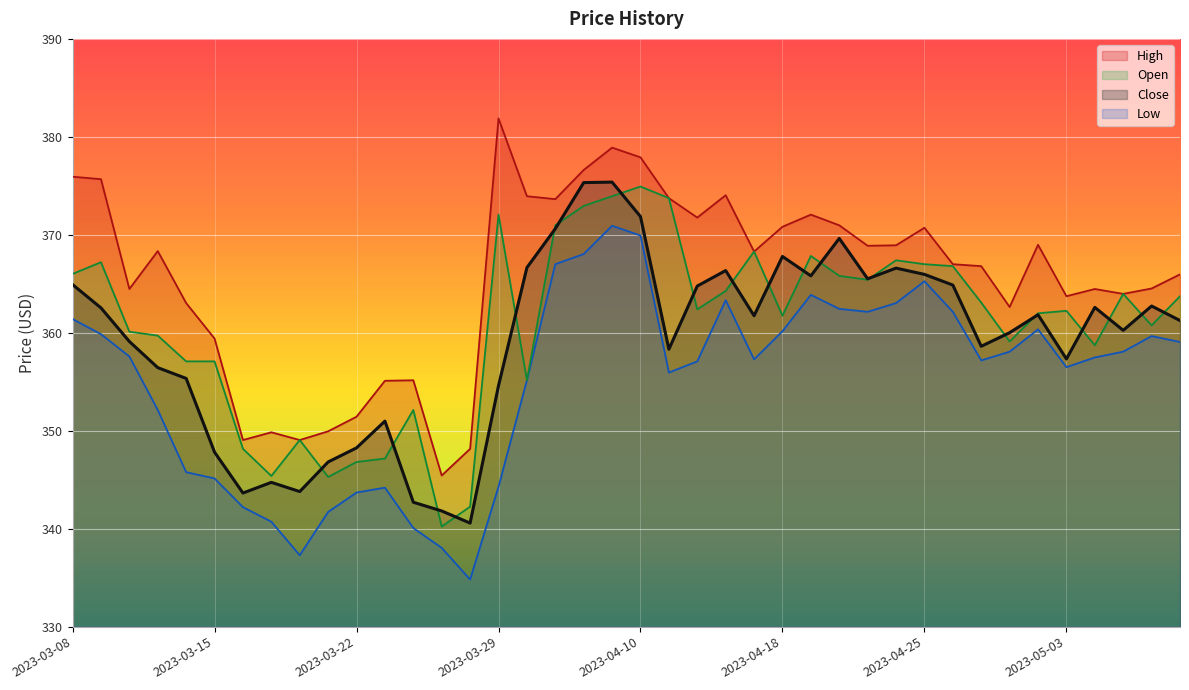

The Low (line) series shows 111.1 at 9. True or false?

False